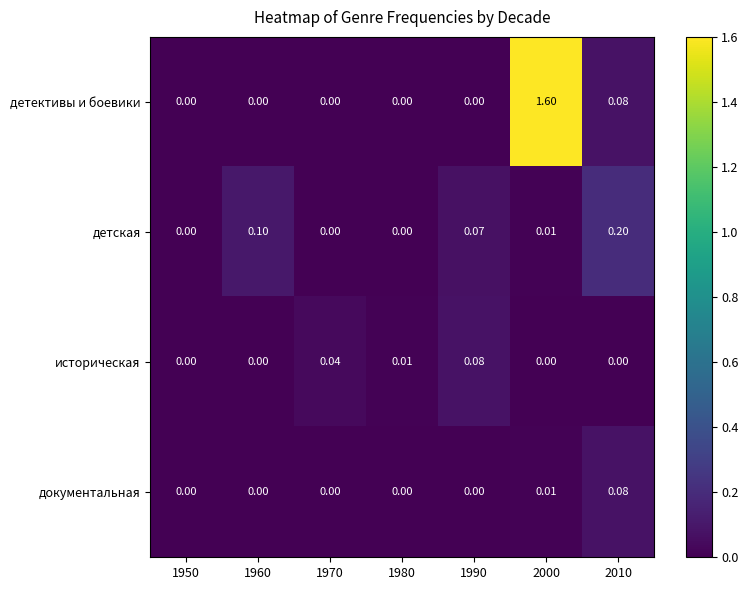

Which category has the highest value across all series?

2000